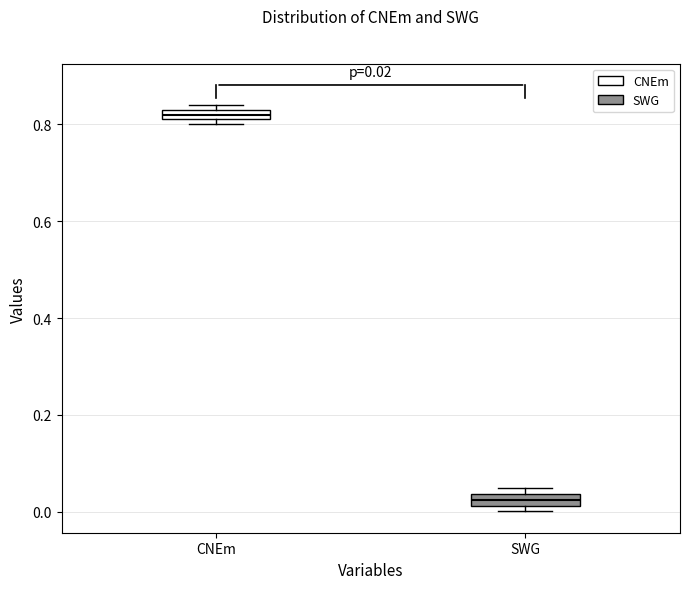

Which box has the lowest median line?

SWG